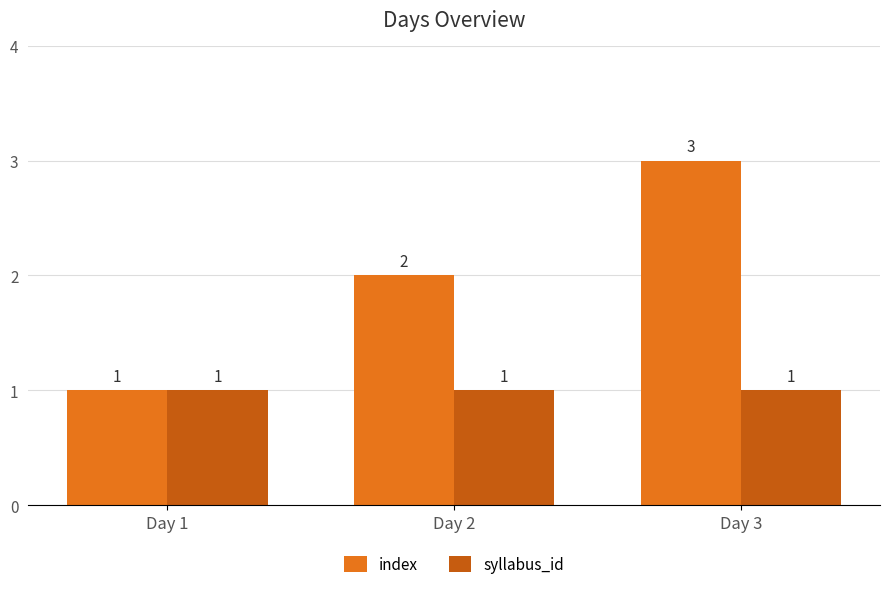

What is the sum of all syllabus_id values?

3